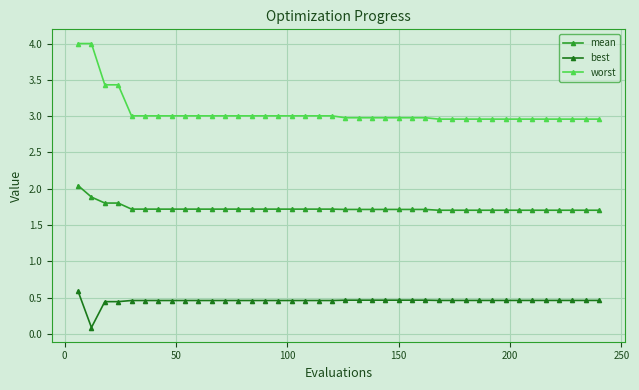

Which series has the largest total across all categories?

worst